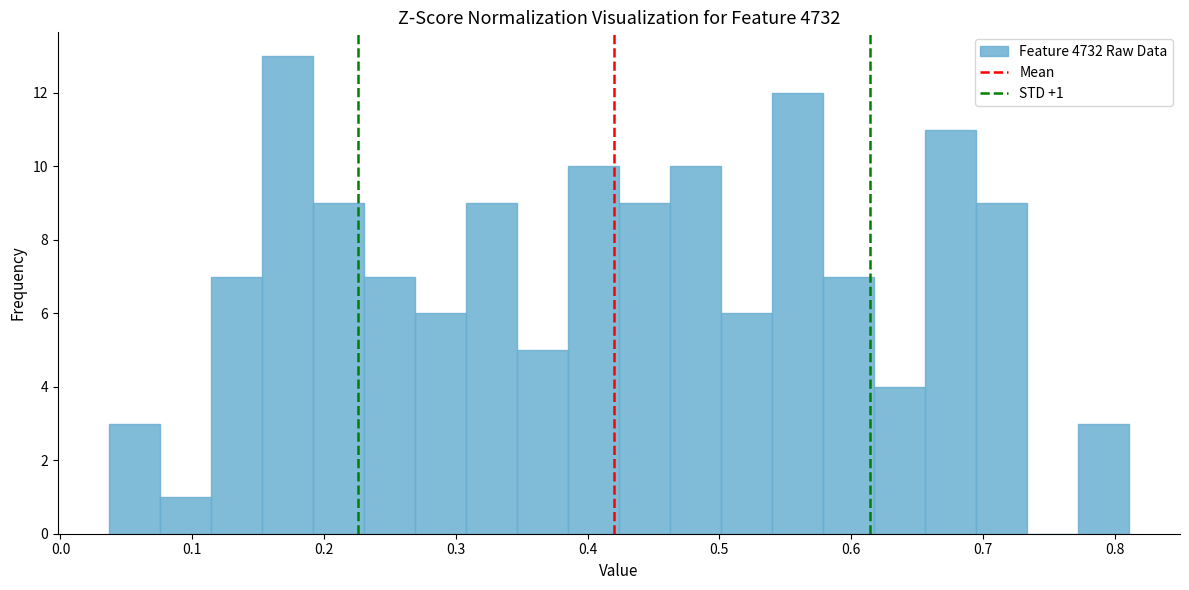

Around what value on the x-axis is the tallest bar? Give the approximate position of its centre, as read against the axis.

0.17